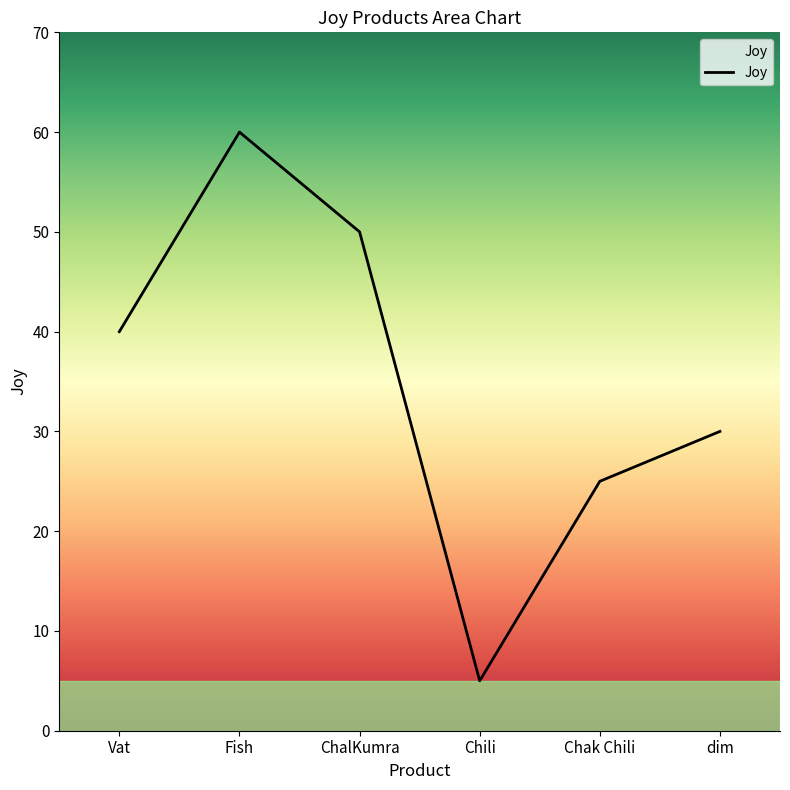

Does the chart have visible grid lines?

No